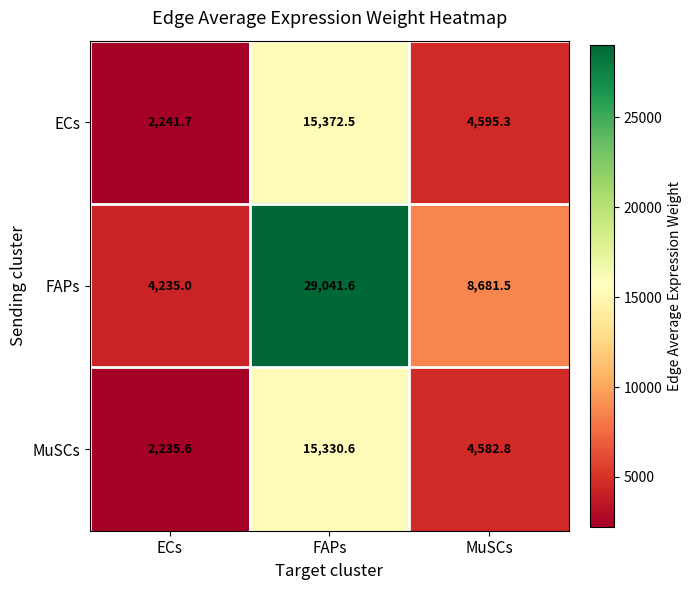

At which category does the chart reach its peak across all series?

FAPs